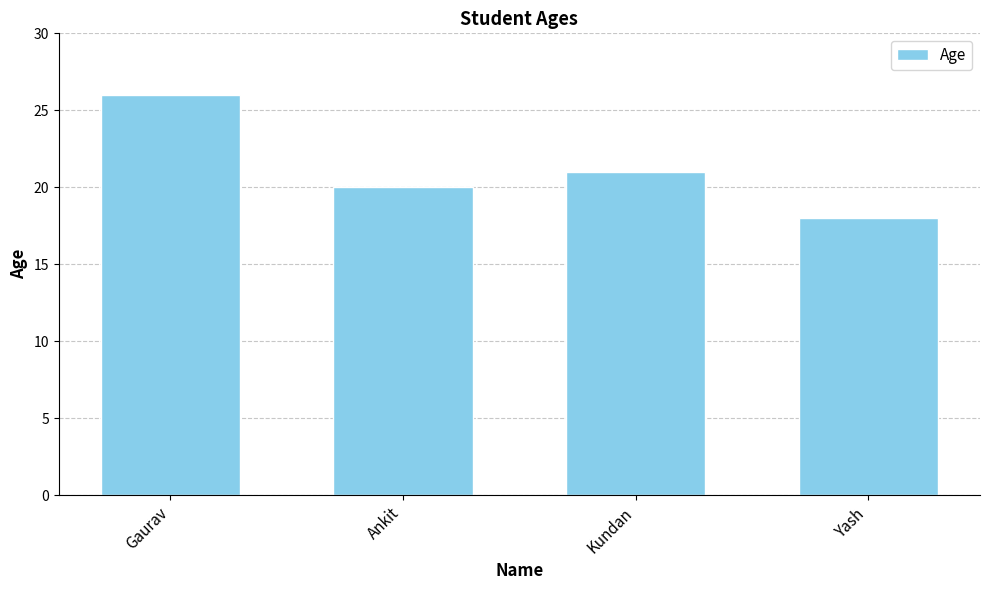

Is it true that the value at Kundan is 21?

True